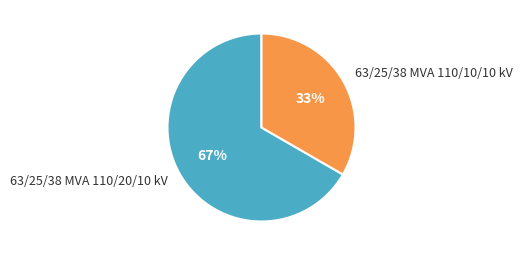

Count the number of slices in the pie.

2